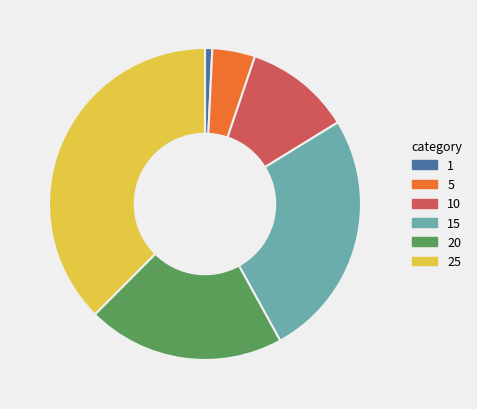

Do 1 and 20 together represent more than half of the pie?

No